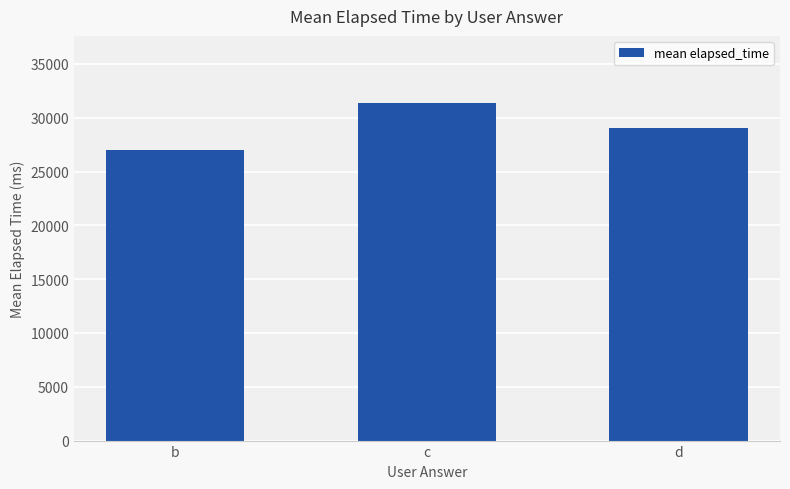

At which category does the chart reach its minimum across all series?

b